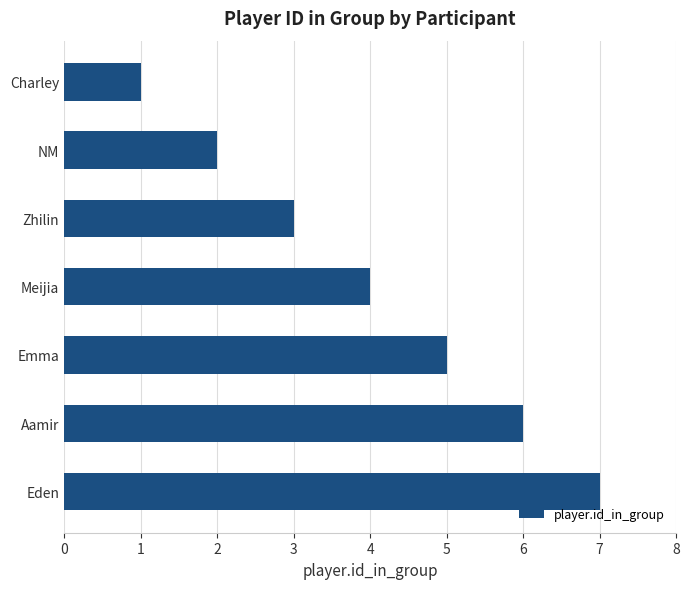

What is the greatest value displayed?

7